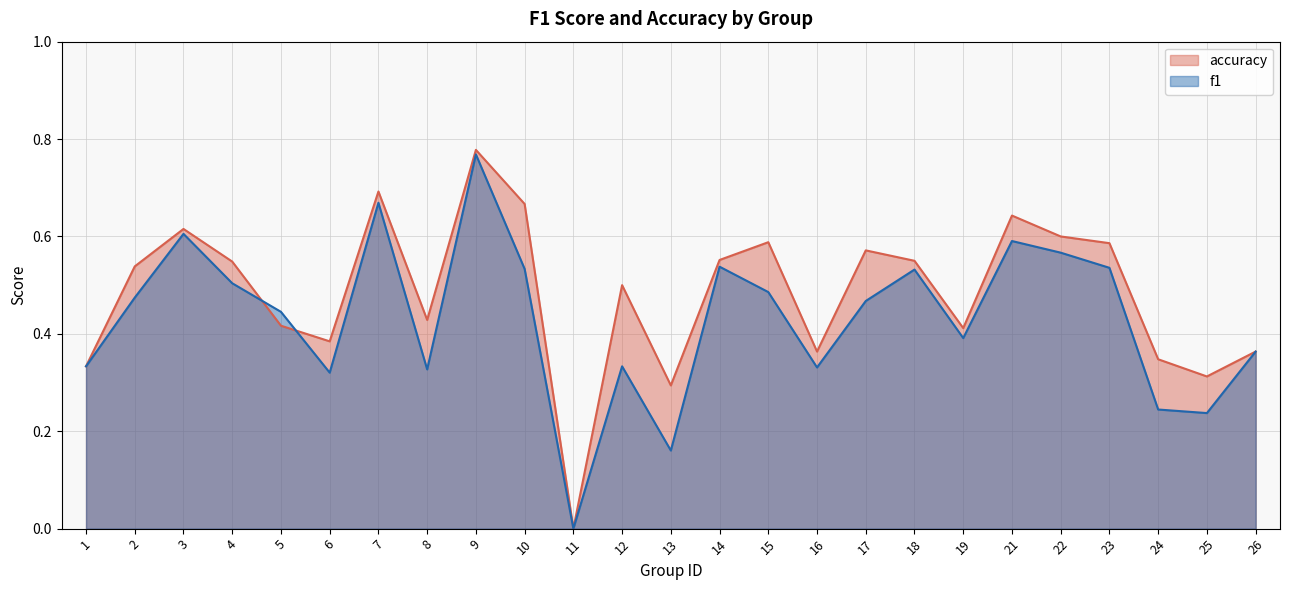

Does the chart have visible grid lines?

Yes